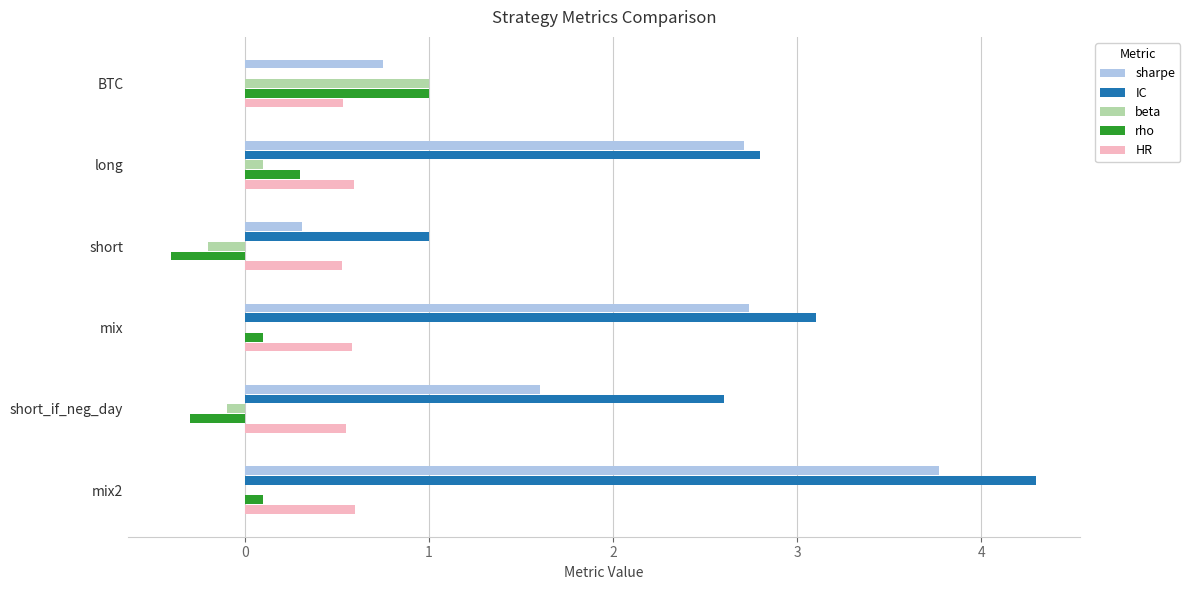

What is the maximum value for IC?

4.3